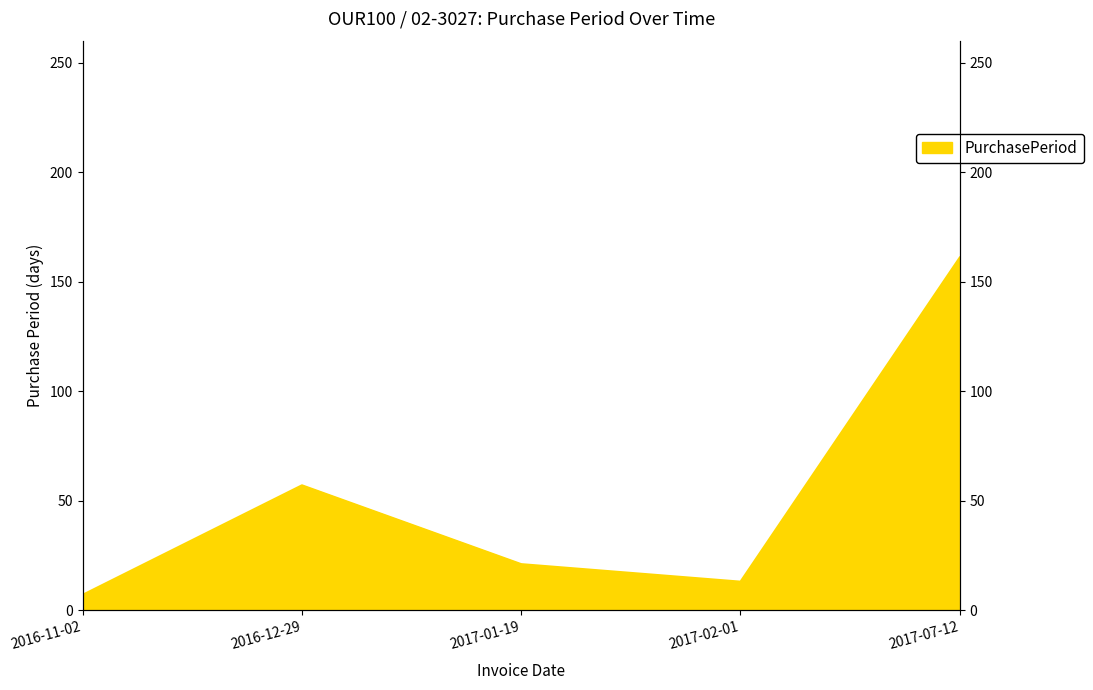

Does the chart display data point markers on the line(s)?

No